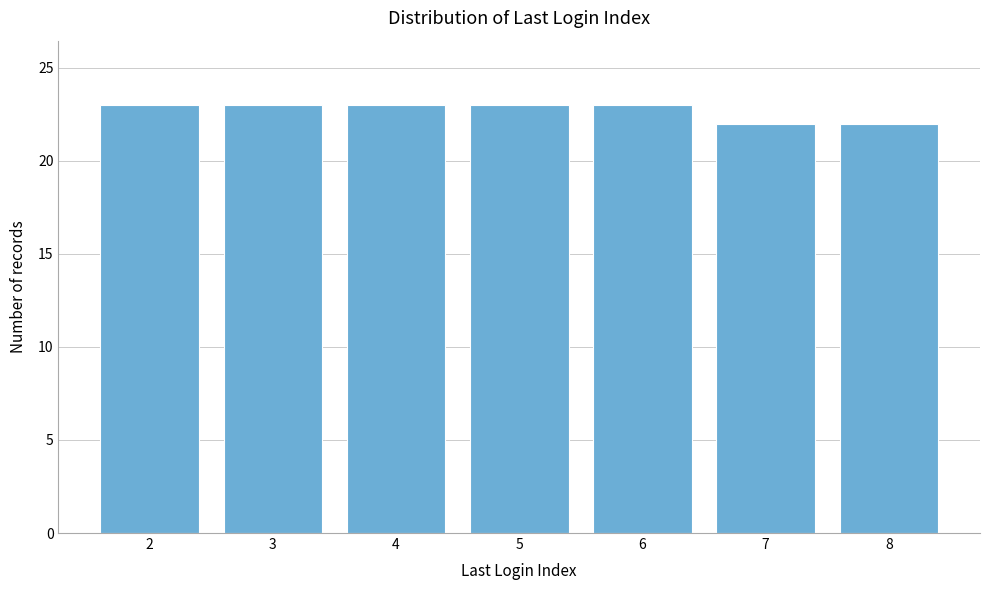

Reading left to right, transcribe all the data shown in this chart.

2=23	3=23	4=23	5=23	6=23	7=22	8=22